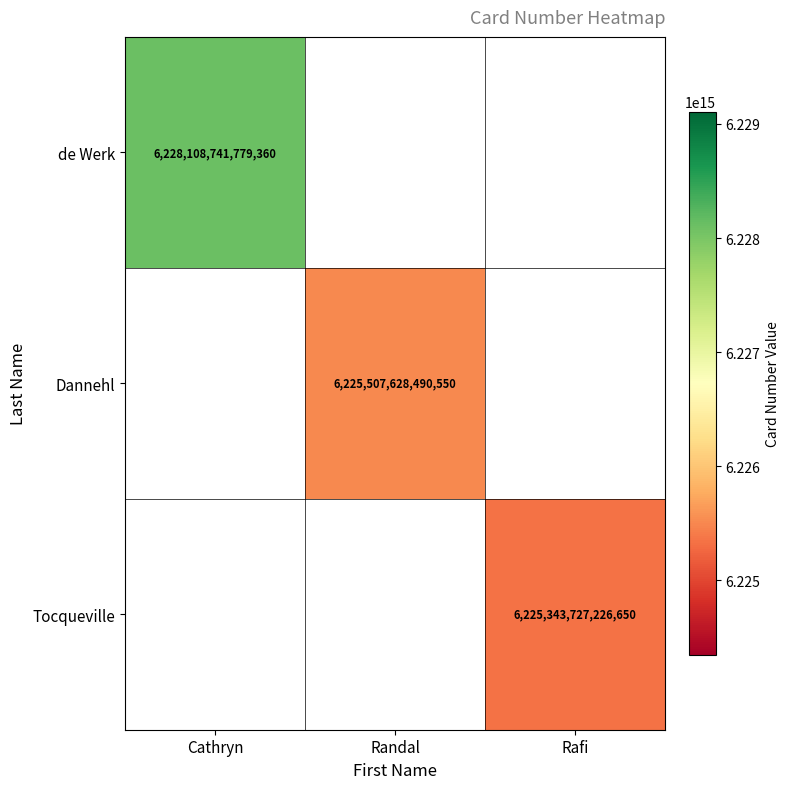

The value of Tocqueville at Rafi is 3505731904673619.5. True or false?

False